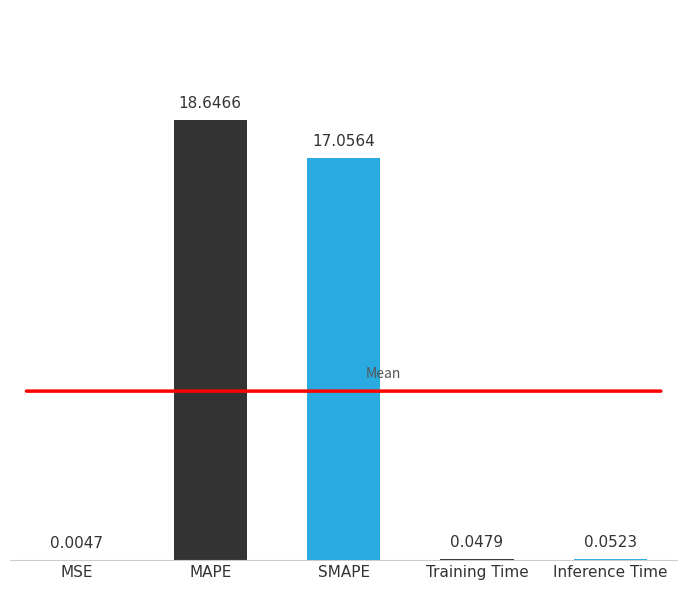

The chart shows a value of 17.1 at SMAPE. True or false?

True